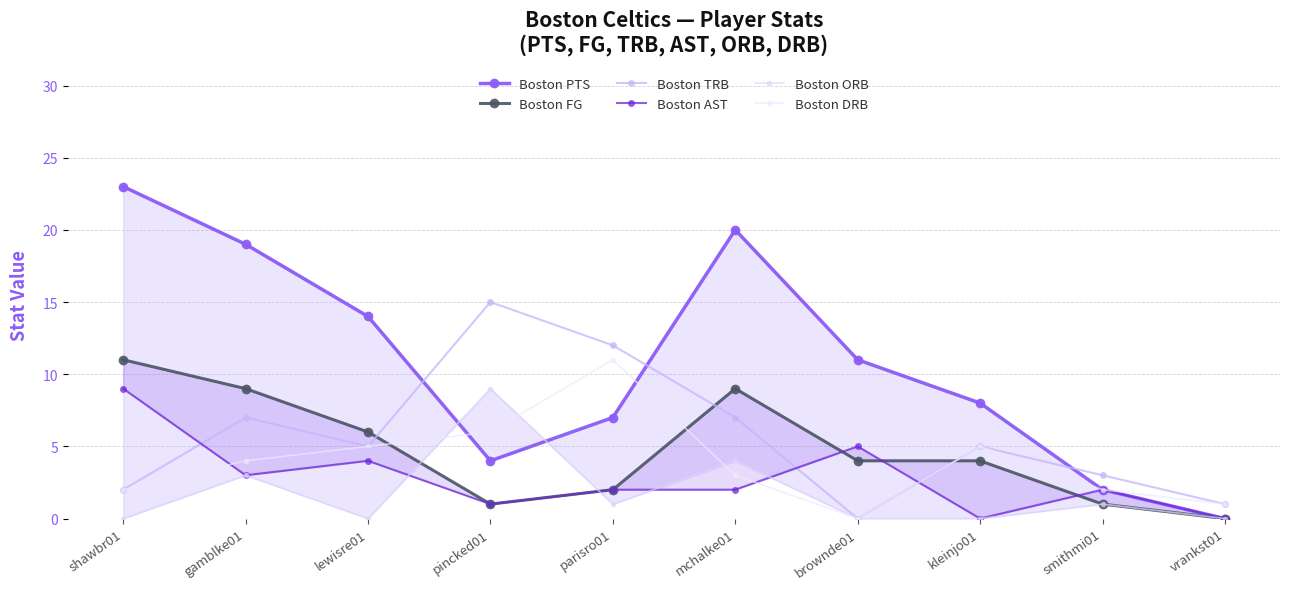

True or false: Boston PTS and Boston AST intersect in this chart.

False